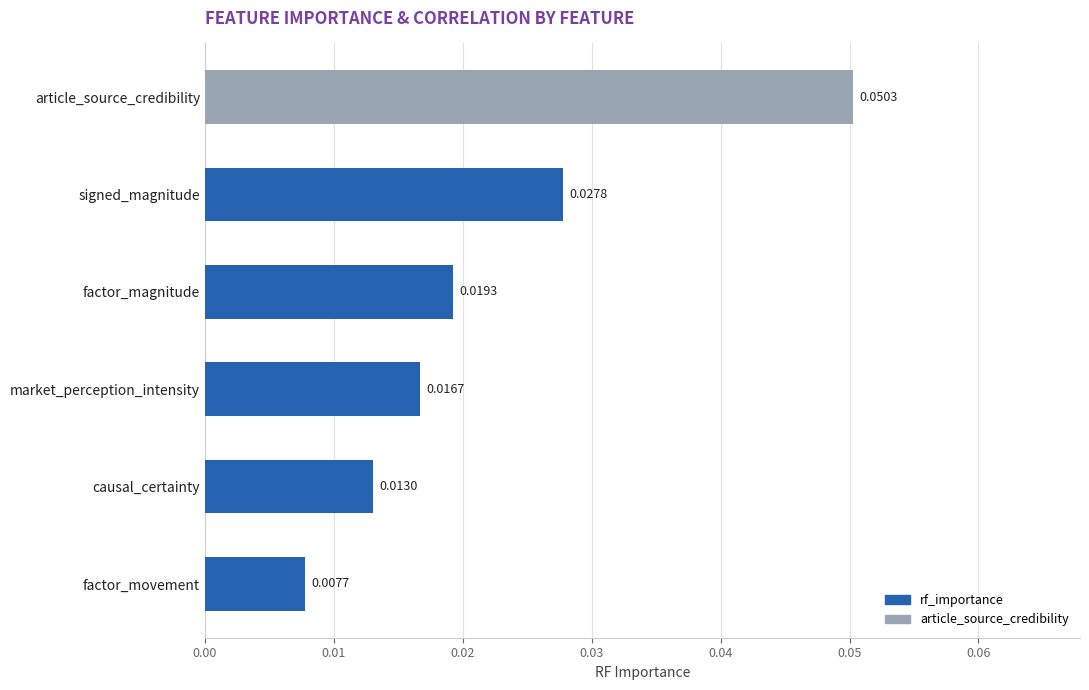

Rank the categories by value from highest to lowest.

article_source_credibility, signed_magnitude, factor_magnitude, market_perception_intensity, causal_certainty, factor_movement